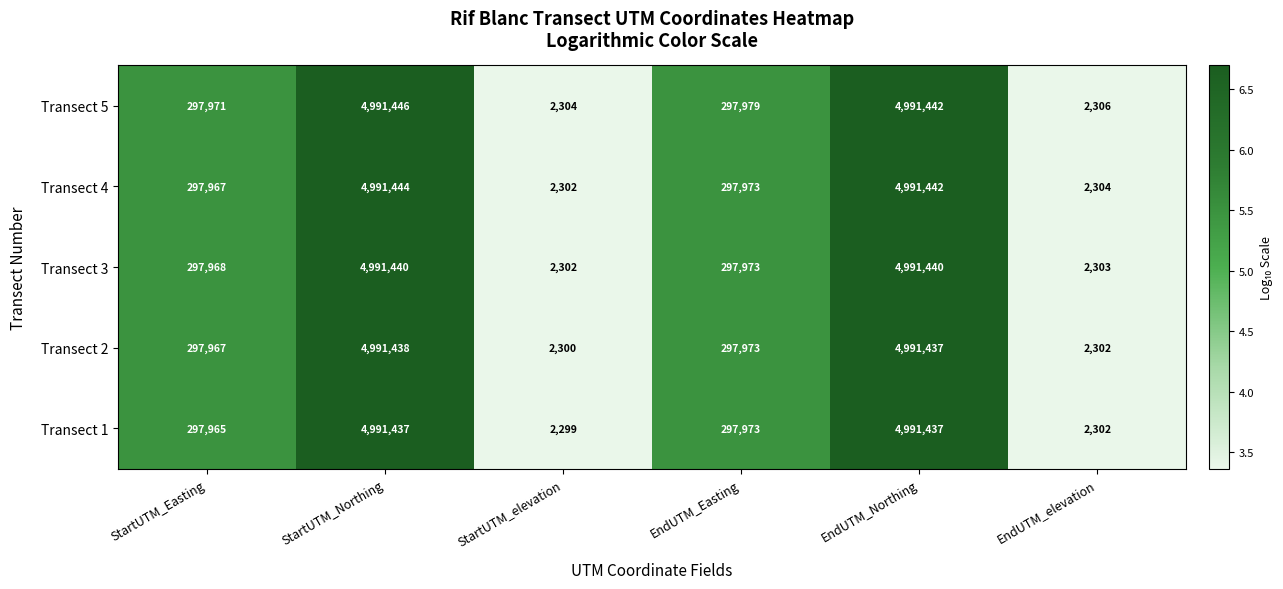

List the series in order of their peak value, highest first.

Transect 5, Transect 4, Transect 3, Transect 2, Transect 1